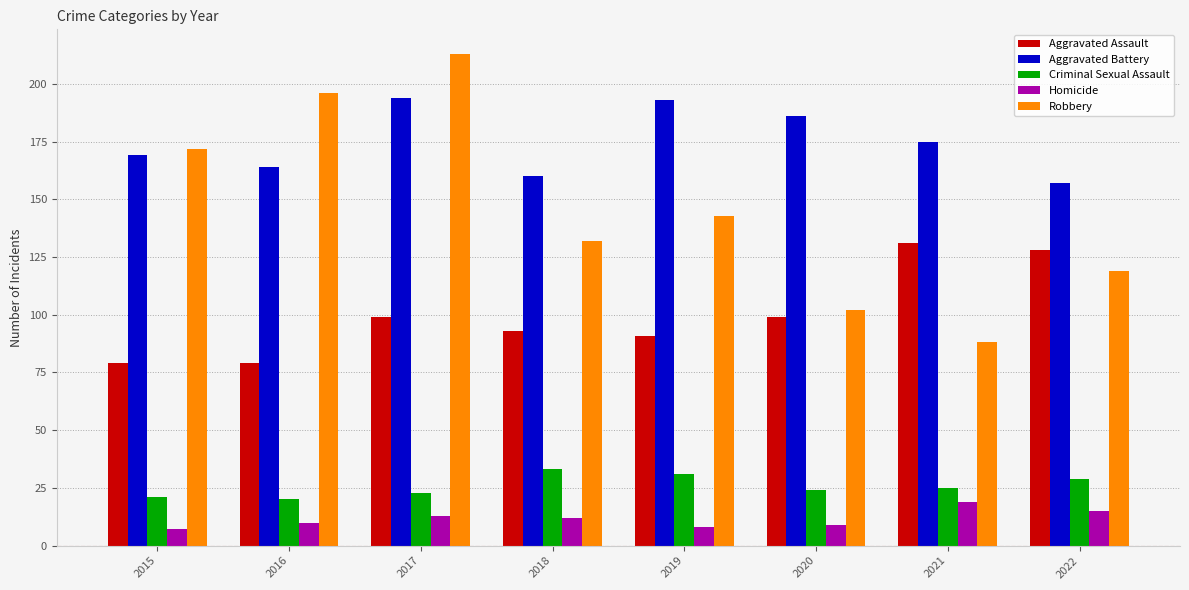

Count the number of categories in the chart.

8